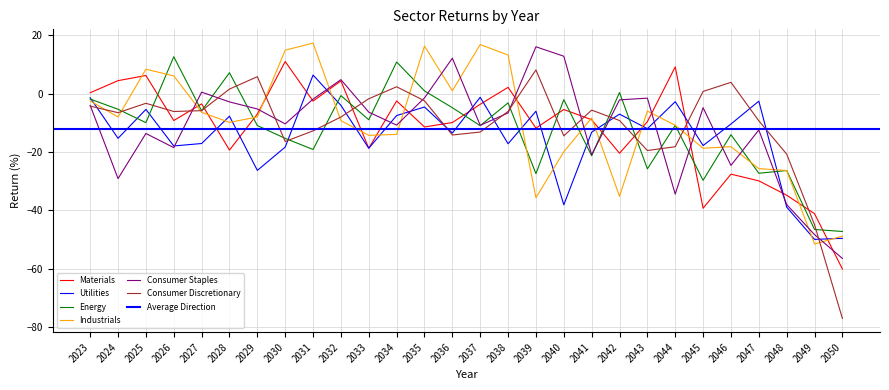

Which series changed the most between 2039 and 2046?

Consumer Staples